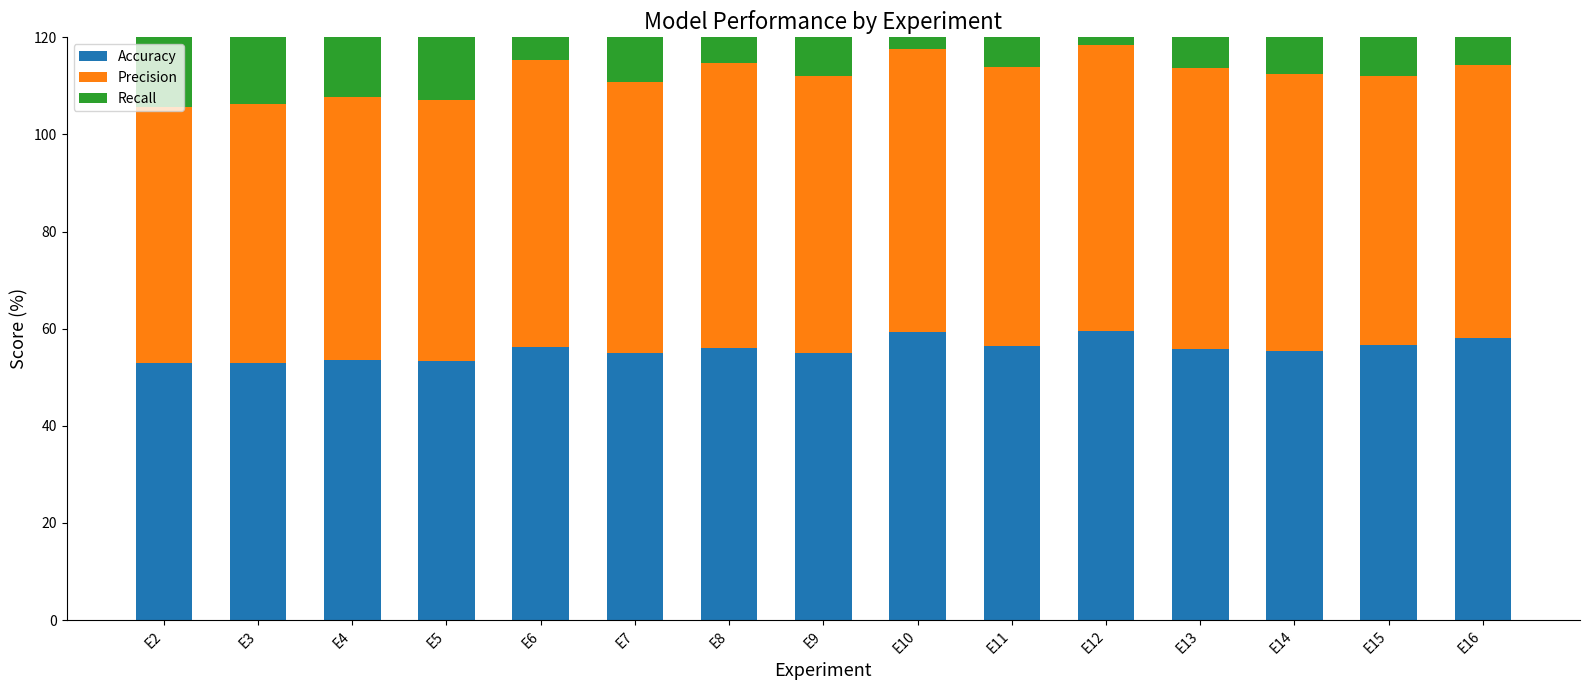

At how many categories does at least one series exceed 68?

2